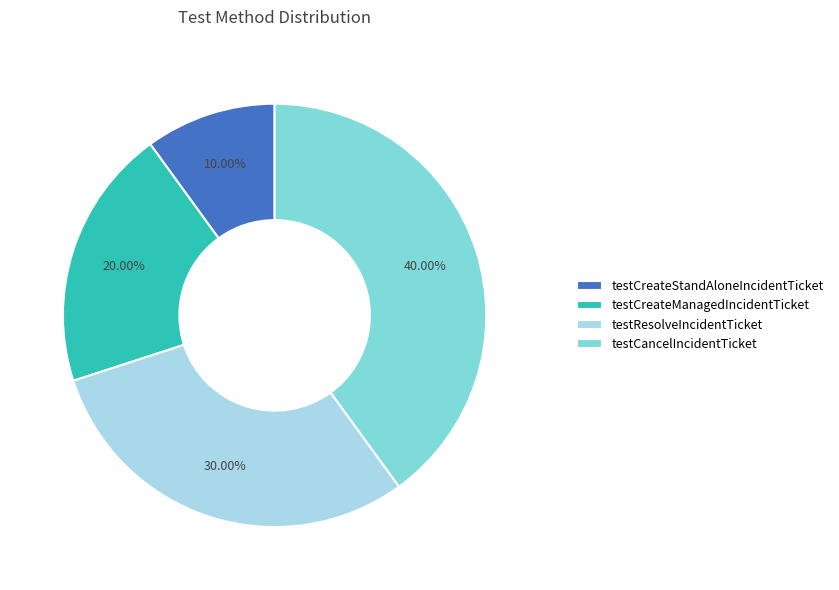

What is the ratio of the value at testResolveIncidentTicket to the value at testCreateManagedIncidentTicket?

1.5